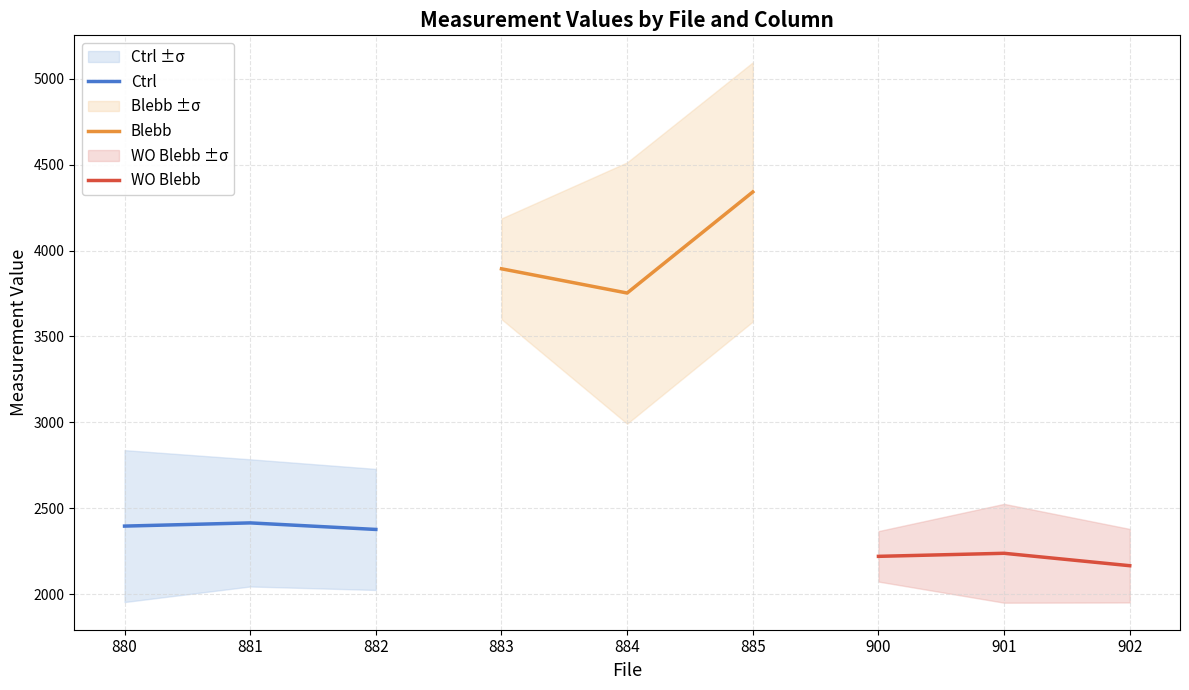

Where does the Ctrl series first go above 2395?

880